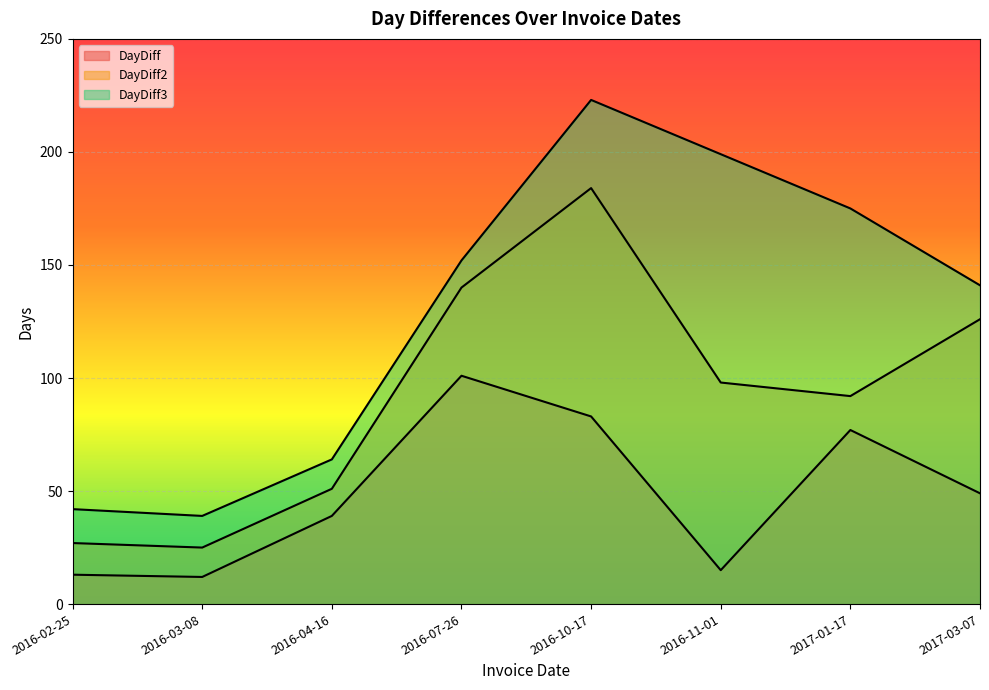

How many interior local valleys does the DayDiff series have?

2